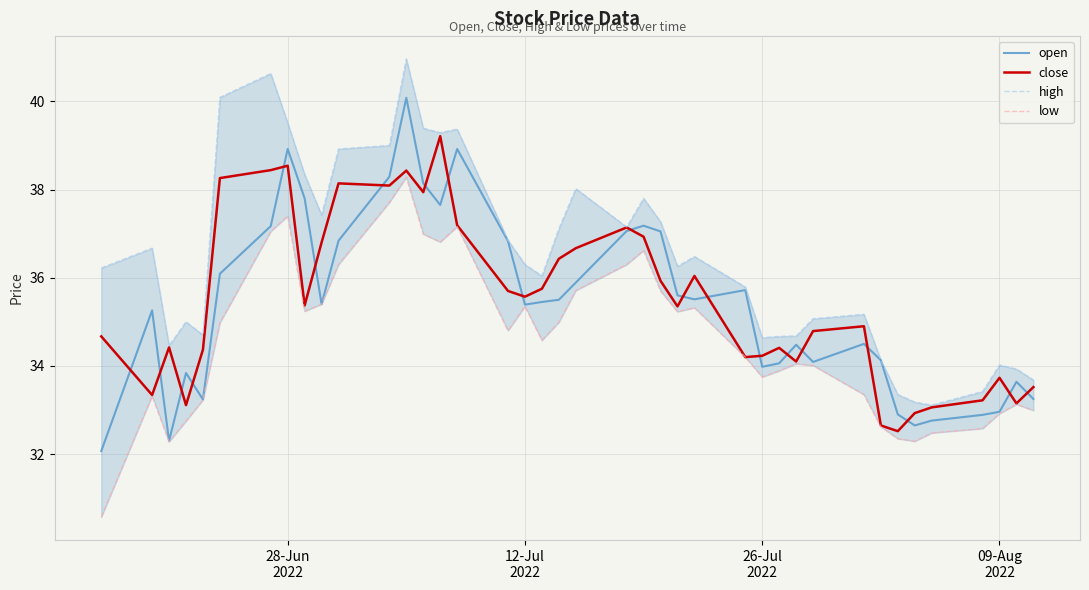

What is the highest value of the close series?

39.2